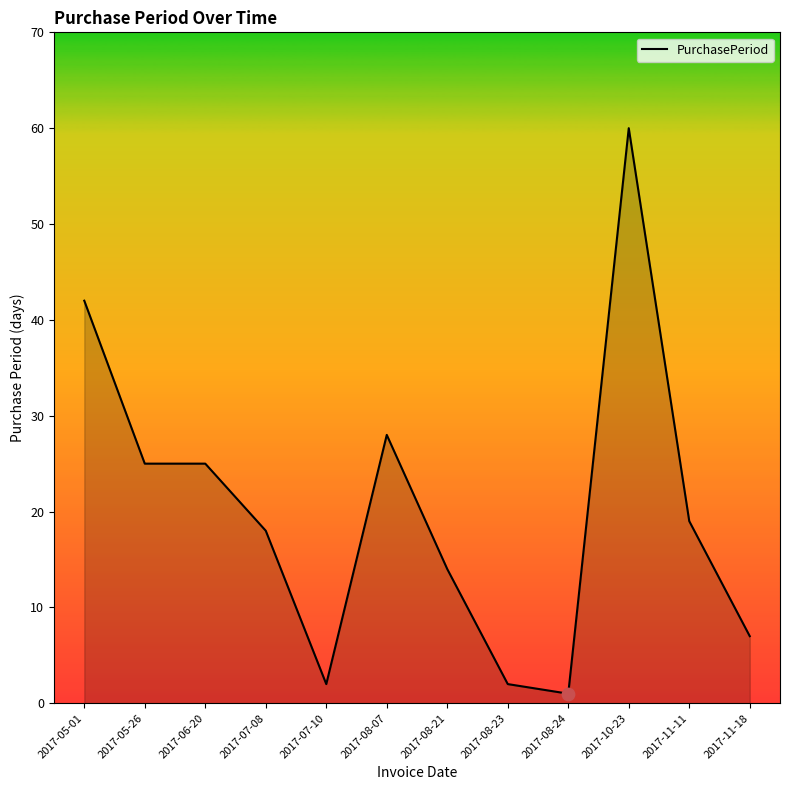

Which has a higher value, 2017-05-01 or 2017-11-18?

2017-05-01